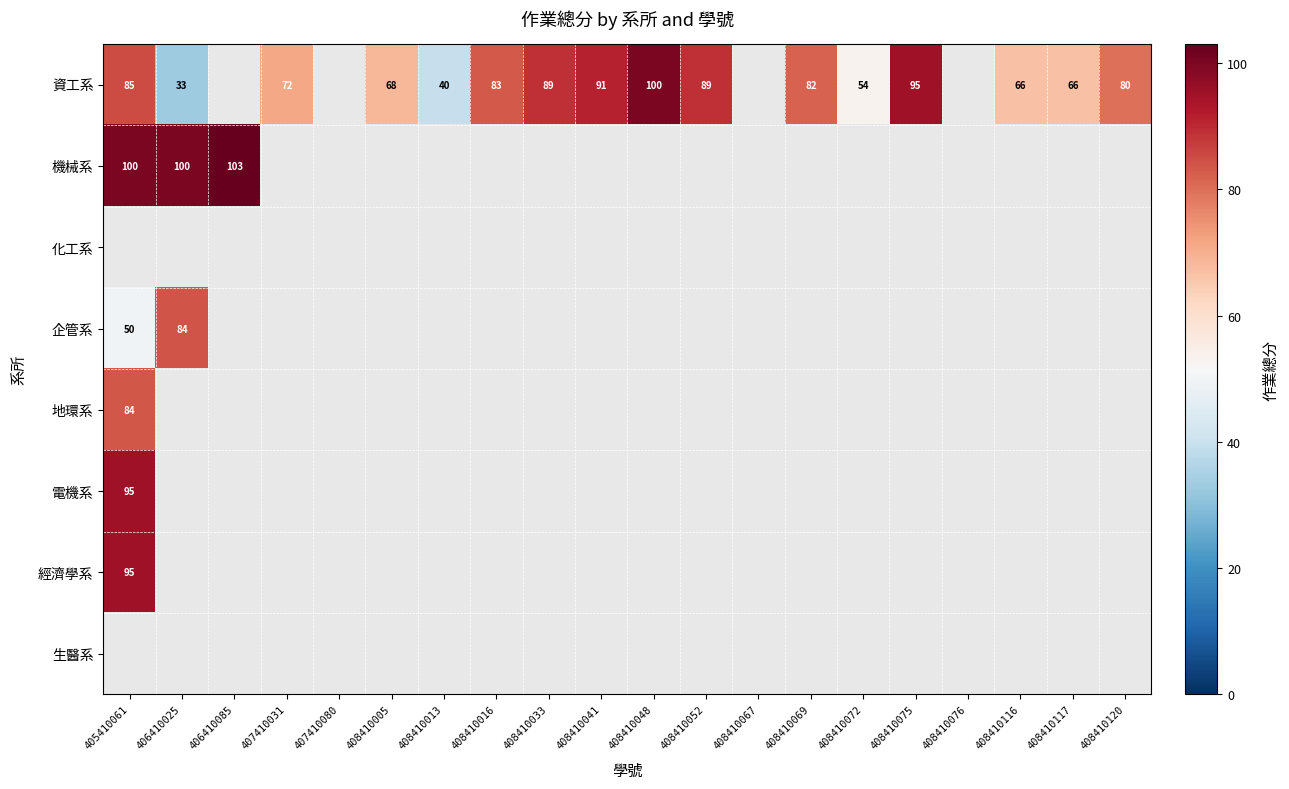

At how many categories does at least one series exceed 93?

5